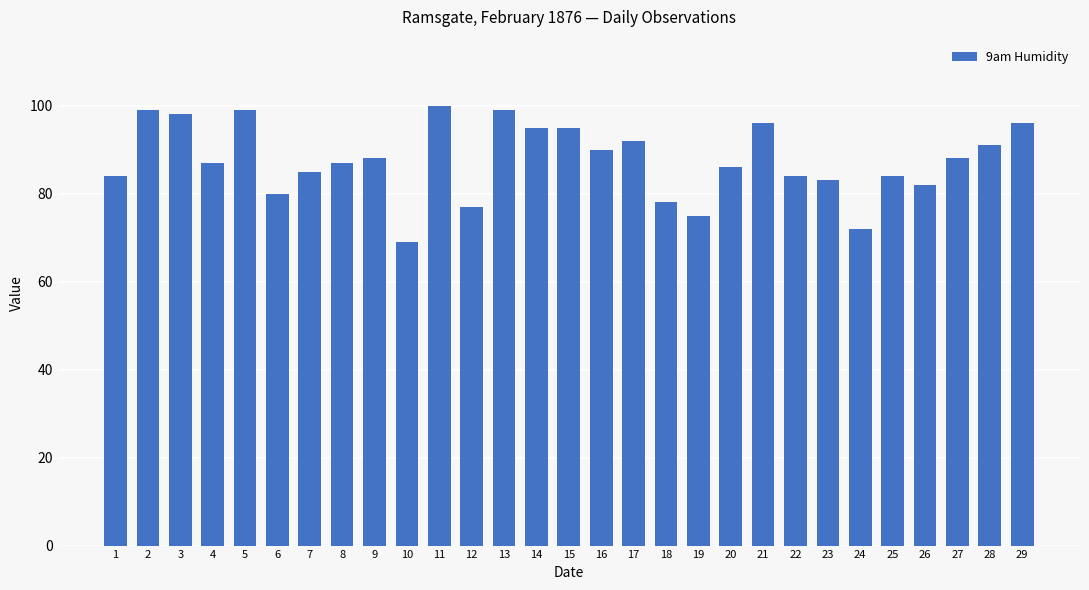

Reading left to right, extract all data points from this chart.

84	99	98	87	99	80	85	87	88	69	100	77	99	95	95	90	92	78	75	86	96	84	83	72	84	82	88	91	96